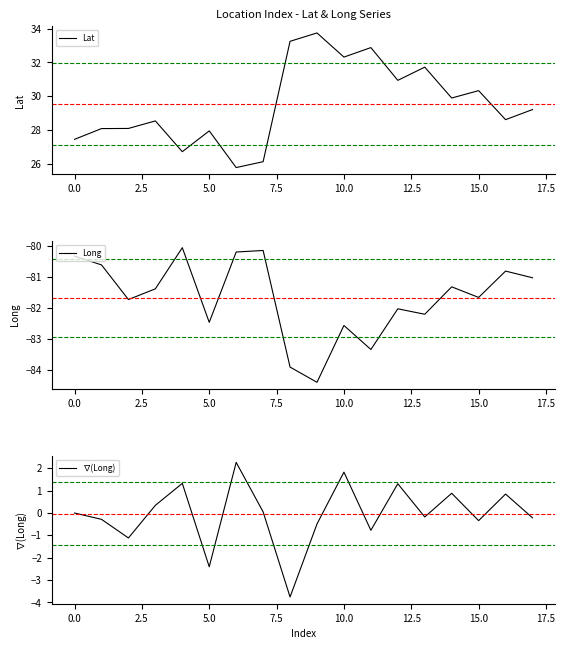

In Long, how many points are lower than both neighbors (excluding endpoints)?

6